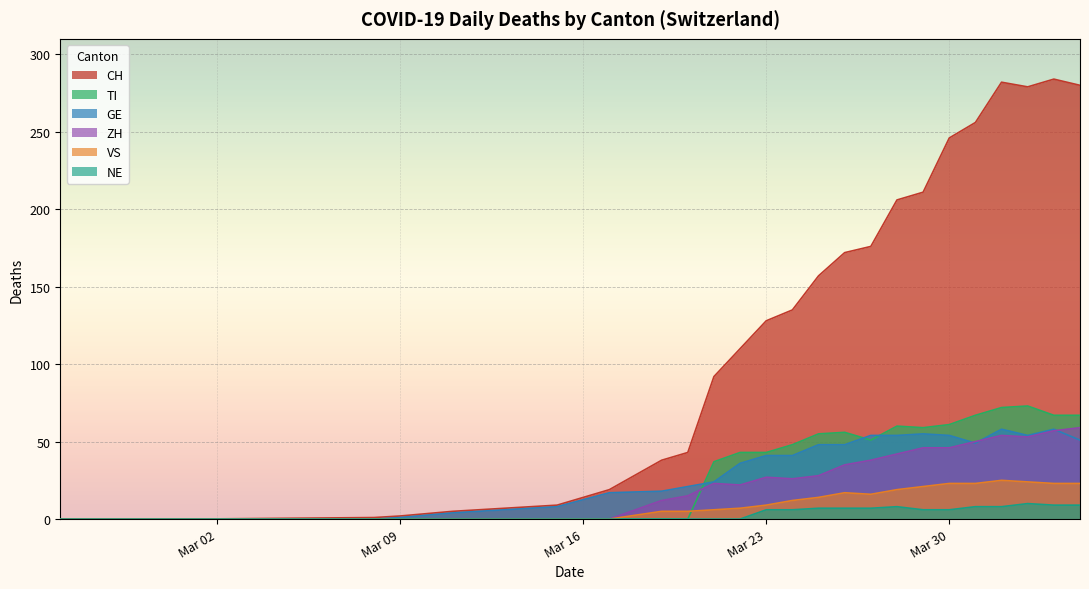

What is the greatest value displayed?

284